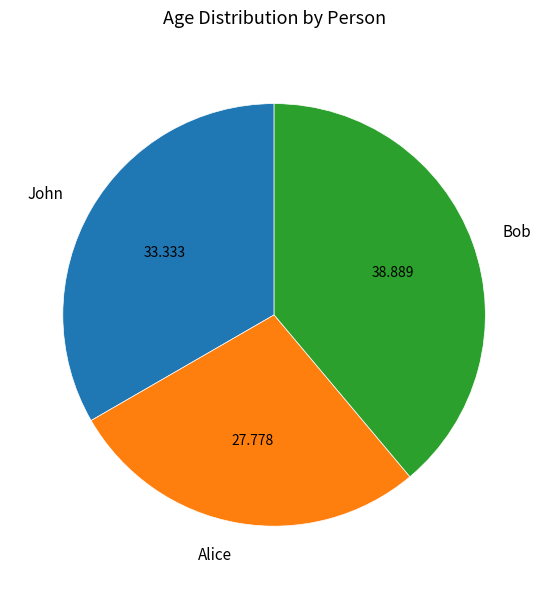

How many slices are in this pie chart?

3